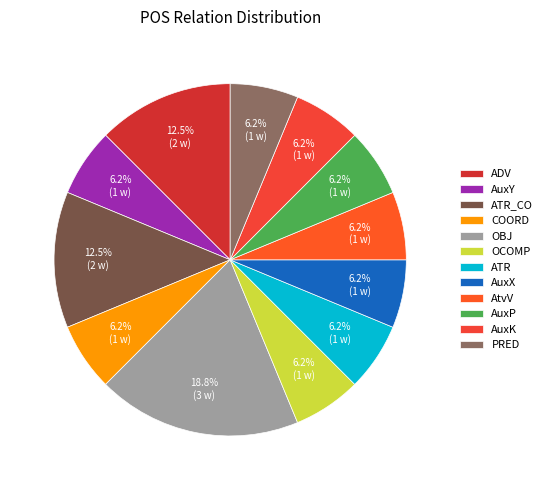

Is there any slice that represents more than half of the pie?

No